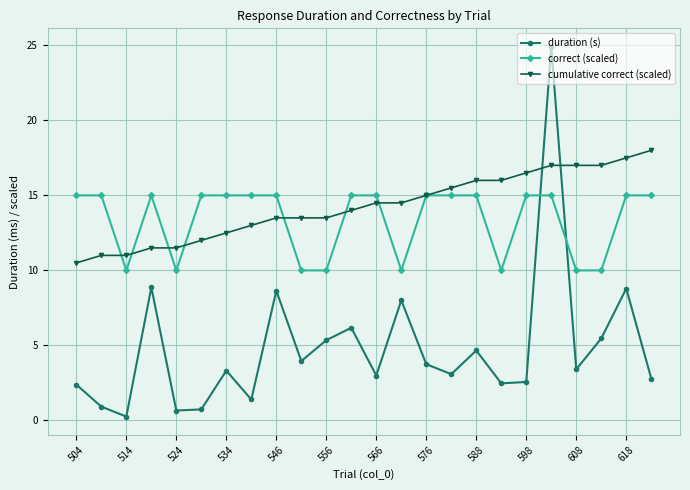

How many intersections are there between correct (scaled) and duration (s)?

2